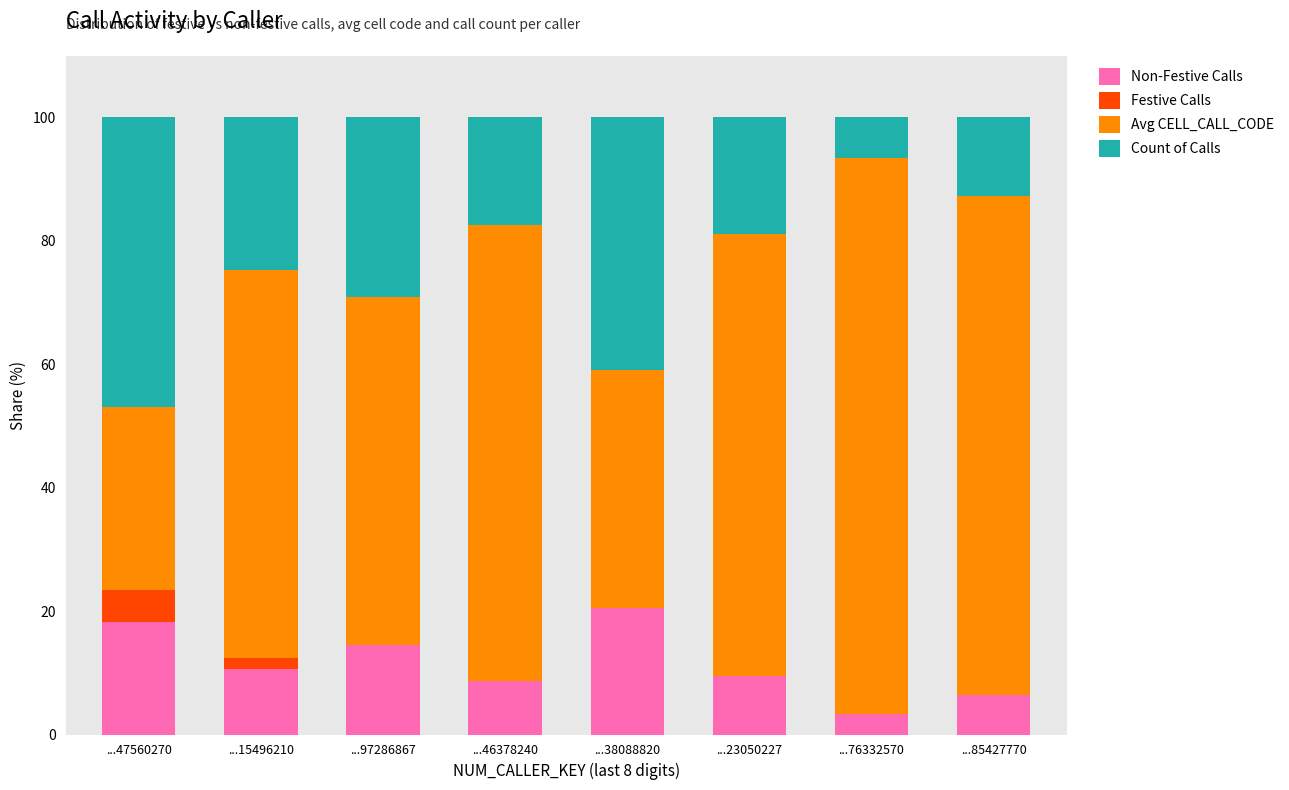

What is the total value across all series at ...38088820?

100.0